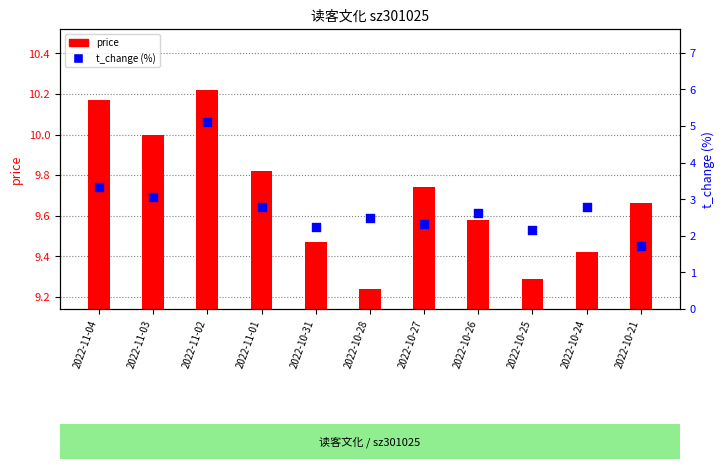

Which series has the largest Y range (max minus min)?

t_change (%)